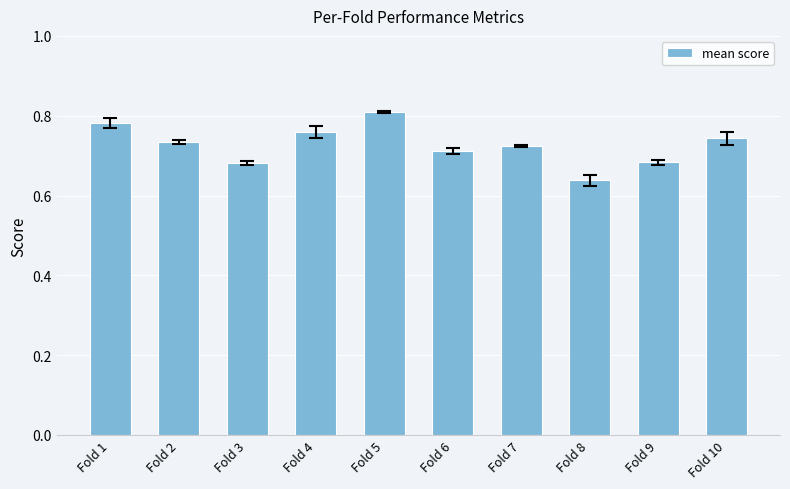

The chart shows a value of 0.8 at Fold 1. True or false?

True